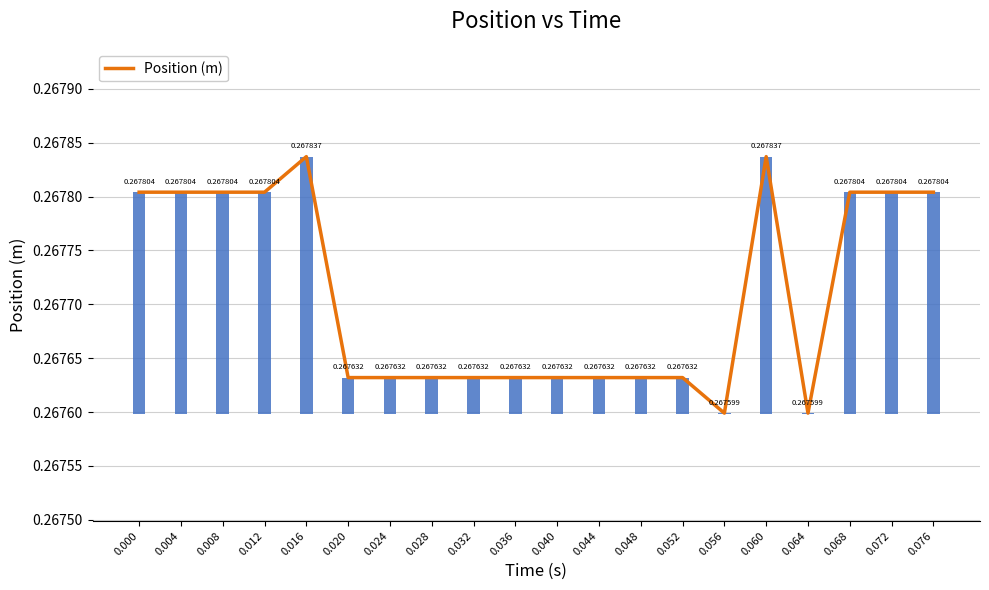

Rank the categories by value from highest to lowest.

0.016, 0.060, 0.000, 0.004, 0.008, 0.012, 0.068, 0.072, 0.076, 0.020, 0.024, 0.028, 0.032, 0.036, 0.040, 0.044, 0.048, 0.052, 0.056, 0.064